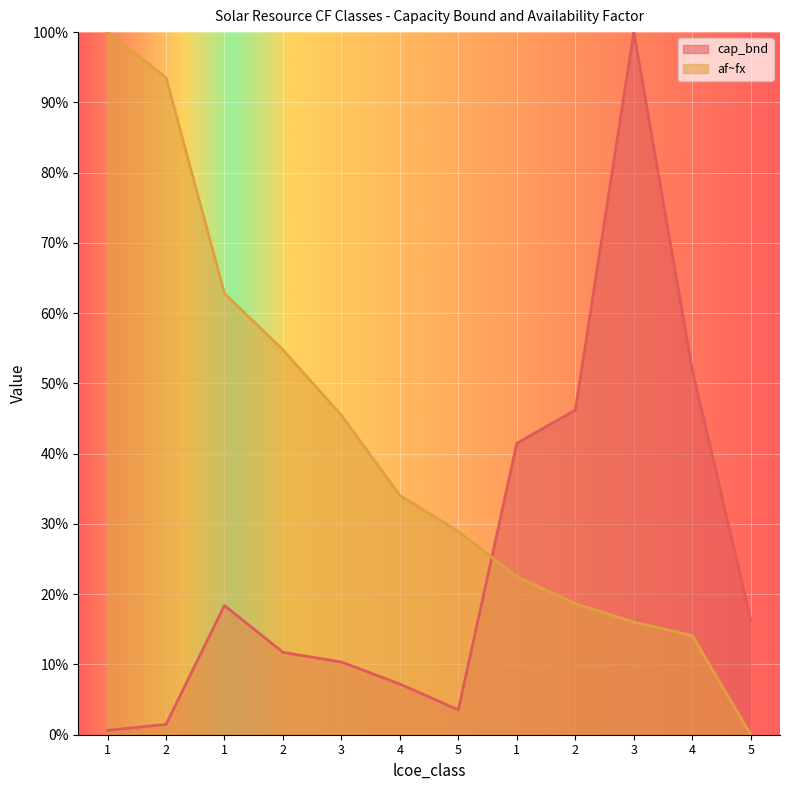

True or false: af~fx has a value of 0.1 at 4.

False